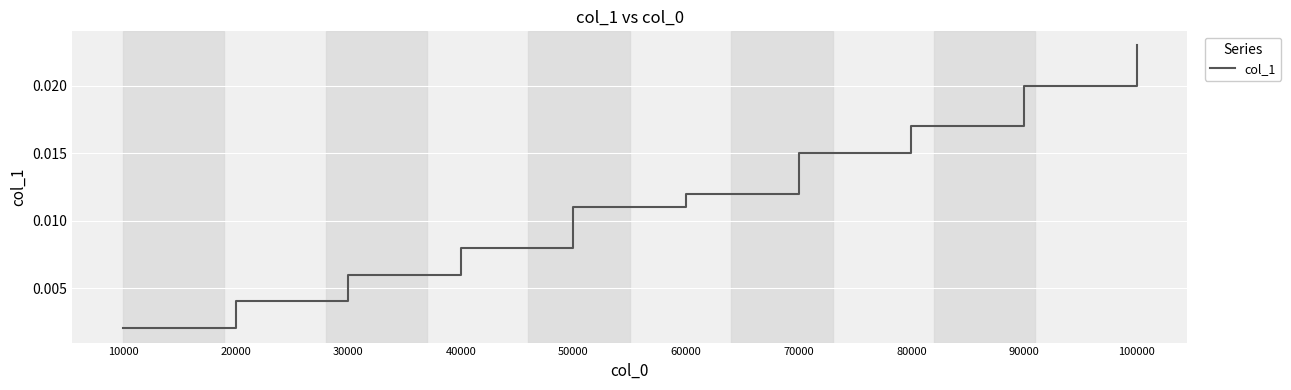

Where is the data nearest to the value 0?

10000